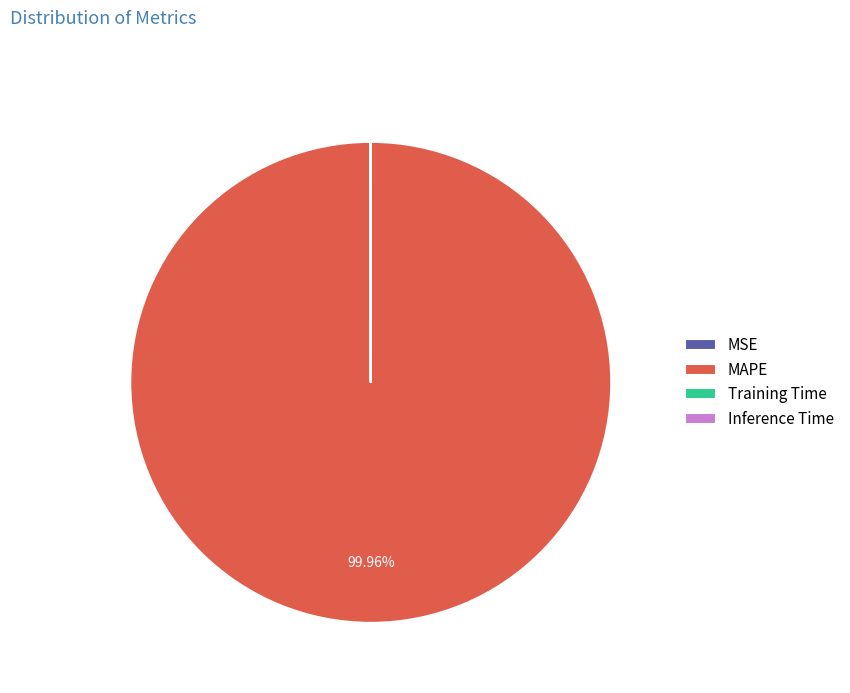

What is the majority slice?

MAPE